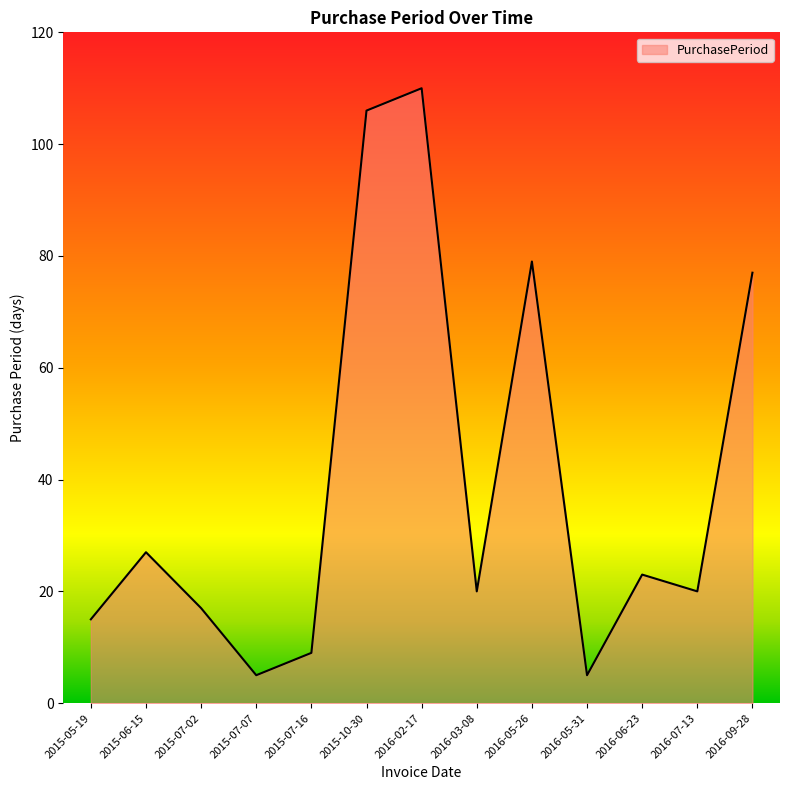

What is the change in value from 2015-05-19 to 2015-06-15?

+12